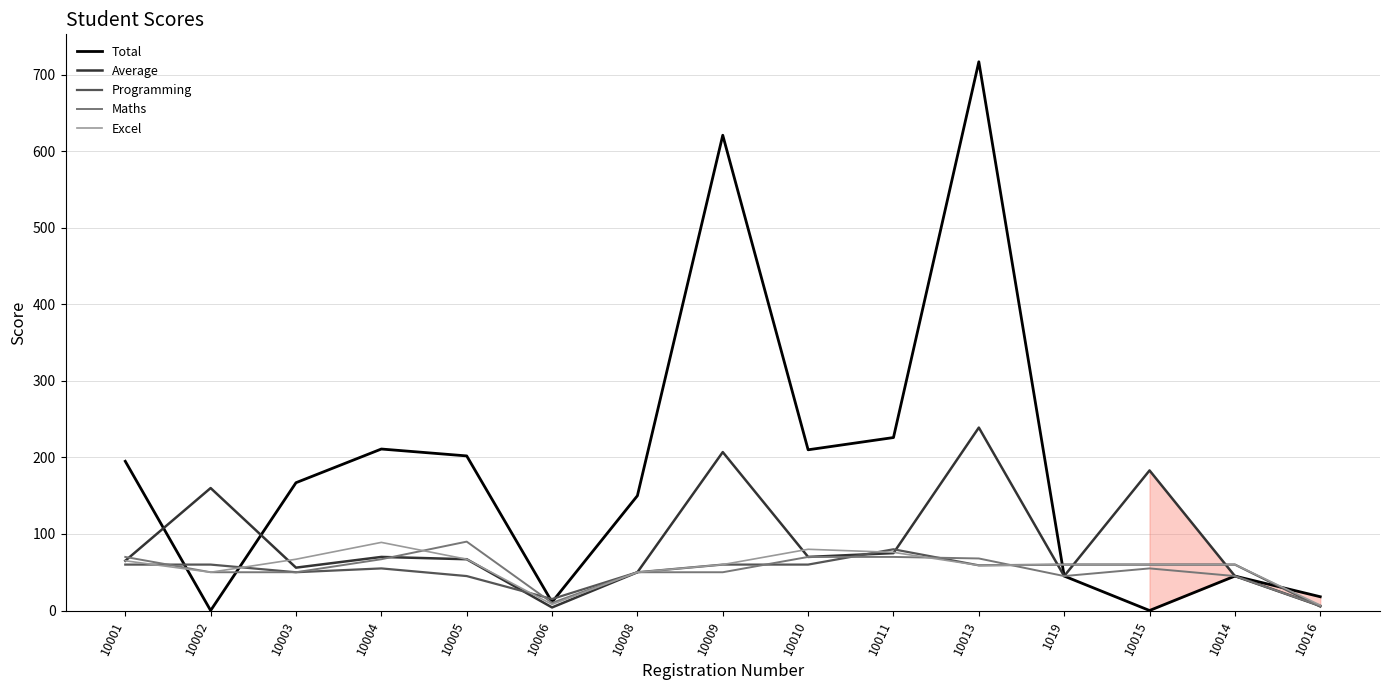

Which label corresponds to the largest value in the chart?

10013